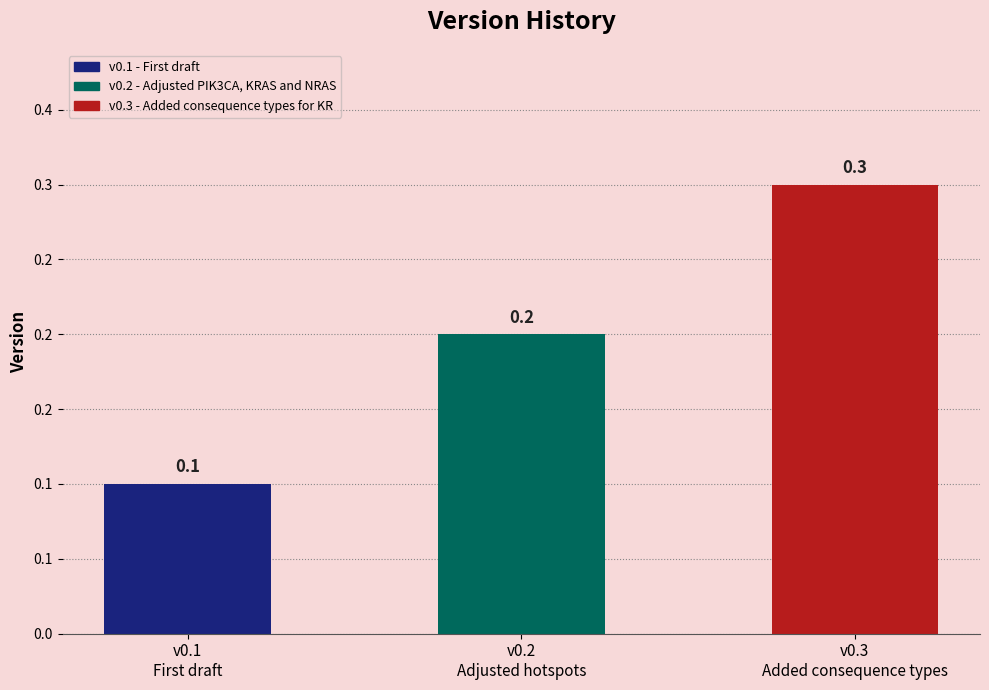

Does the chart contain stacked bars?

No